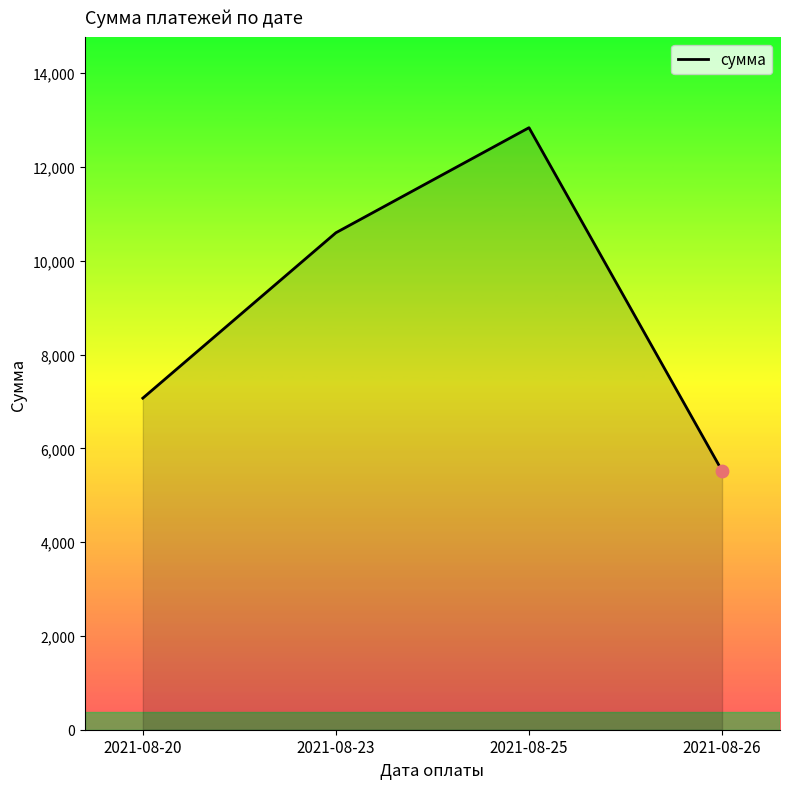

What is the change in value from 2021-08-23 to 2021-08-25?

+2240.1